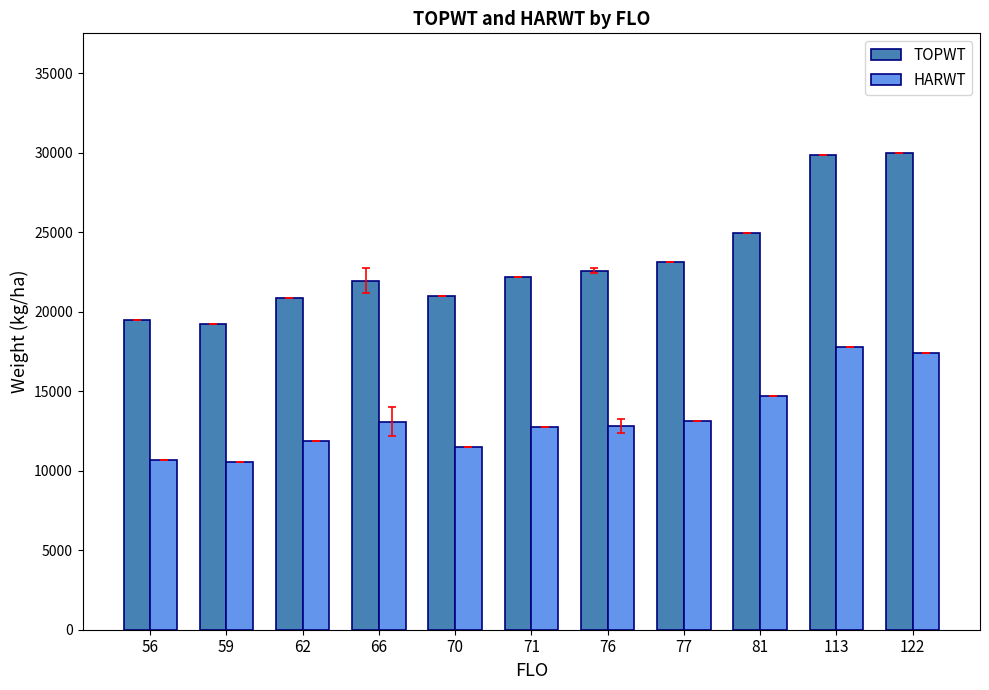

The value of TOPWT at 70 is 20989.0. True or false?

True